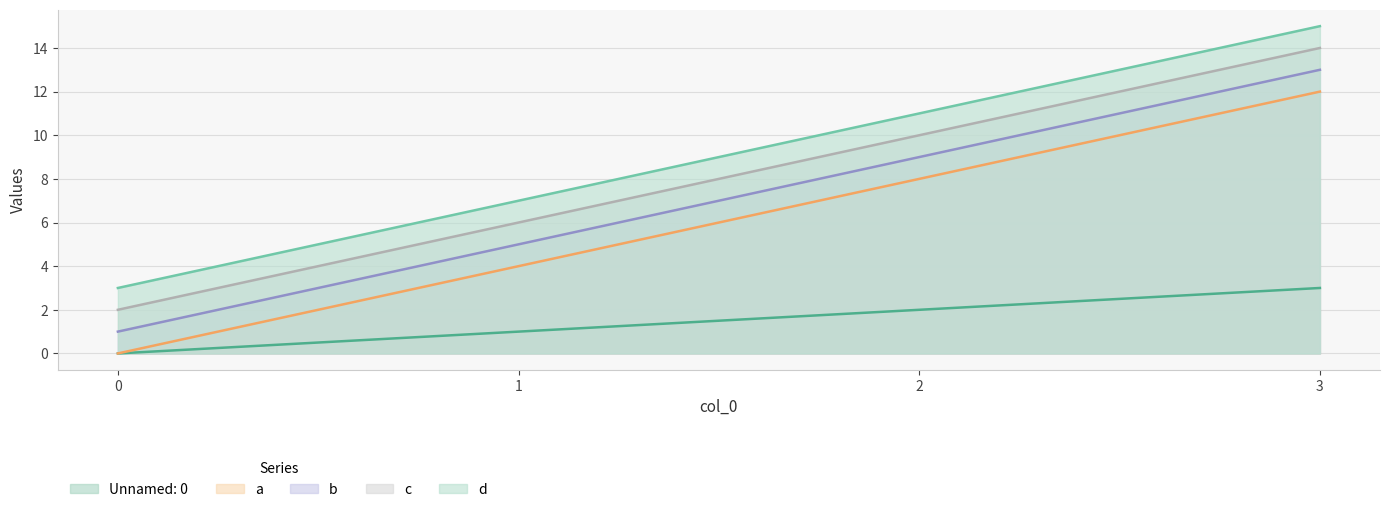

How many data points in a are less than 8?

2